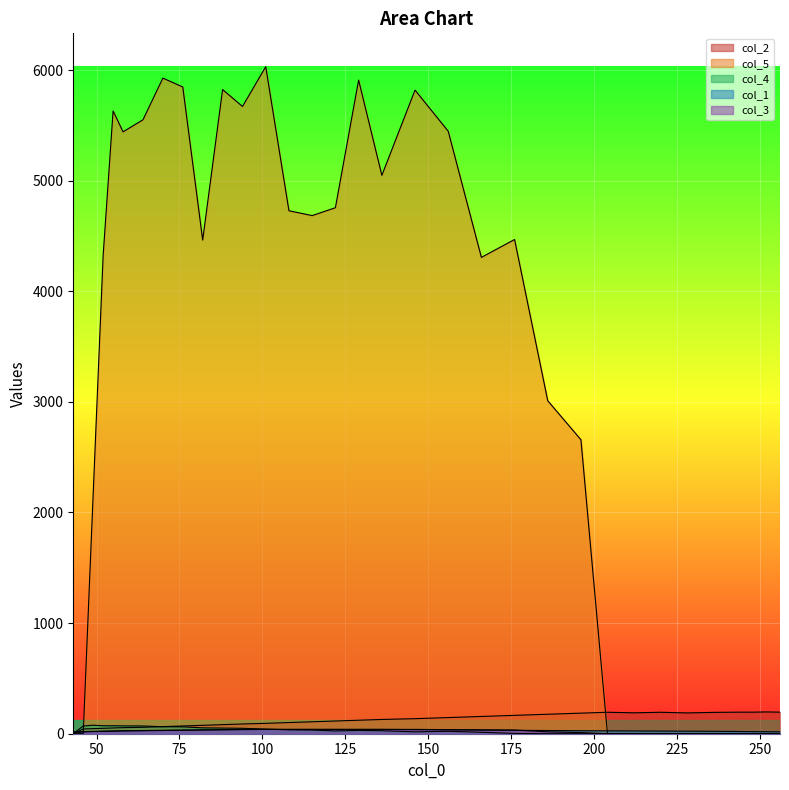

Reading right to left, transcribe all the data shown in this chart.

col_2: 256=195.0	252=197.0	248=195.0	244=195.0	240=194.0	236=193.0	228=188.0	220=194.0	212=189.0	204=194.0	196=186.0	186=176.0	176=166.0	166=156.0	156=146.0	146=136.0	136=129.0	129=122.0	122=115.0	115=108.0	108=101.0	101=94.0	94=88.0	88=82.0	82=76.0	76=70.0	70=64.0	64=58.0	58=55.0	55=52.0	52=49.0	49=46.0	46=43.0	43=0.0
col_5: 256=0.0	252=0.0	248=0.0	244=0.0	240=0.0	236=0.0	228=0.0	220=0.0	212=0.0	204=0.0	196=2657.7	186=3010.1	176=4467.8	166=4306.1	156=5446.3	146=5818.3	136=5047.8	129=5908.7	122=4755.1	115=4683.9	108=4727.6	101=6030.0	94=5670.4	88=5823.2	82=4462.8	76=5846.6	70=5926.7	64=5549.8	58=5441.0	55=5629.6	52=4324.1	49=2170.8	46=0.0	43=0.0
col_4: 256=0.0	252=0.0	248=0.0	244=0.0	240=0.0	236=0.0	228=0.0	220=0.0	212=0.0	204=0.0	196=0.0	186=0.0	176=3.0	166=13.0	156=22.0	146=17.0	136=27.0	129=30.0	122=25.0	115=33.0	108=35.0	101=42.0	94=49.0	88=51.0	82=53.0	76=62.0	70=63.0	64=70.0	58=71.0	55=72.0	52=72.0	49=77.0	46=70.0	43=0.0
col_1: 256=17.0	252=18.0	248=19.0	244=20.0	240=21.0	236=22.0	228=23.0	220=24.0	212=25.0	204=26.0	196=27.0	186=29.0	176=31.0	166=33.0	156=35.0	146=37.0	136=39.0	129=39.0	122=39.0	115=39.0	108=39.0	101=39.0	94=39.0	88=37.0	82=35.0	76=33.0	70=31.0	64=29.0	58=27.0	55=25.0	52=23.0	49=21.0	46=19.0	43=17.0
col_3: 256=0.0	252=0.0	248=0.0	244=0.0	240=0.0	236=0.0	228=0.0	220=0.0	212=0.0	204=0.0	196=10.0	186=17.0	176=33.0	166=35.0	156=37.0	146=39.0	136=39.0	129=39.0	122=39.0	115=39.0	108=39.0	101=39.0	94=37.0	88=35.0	82=33.0	76=31.0	70=29.0	64=27.0	58=25.0	55=23.0	52=21.0	49=19.0	46=17.0	43=0.0